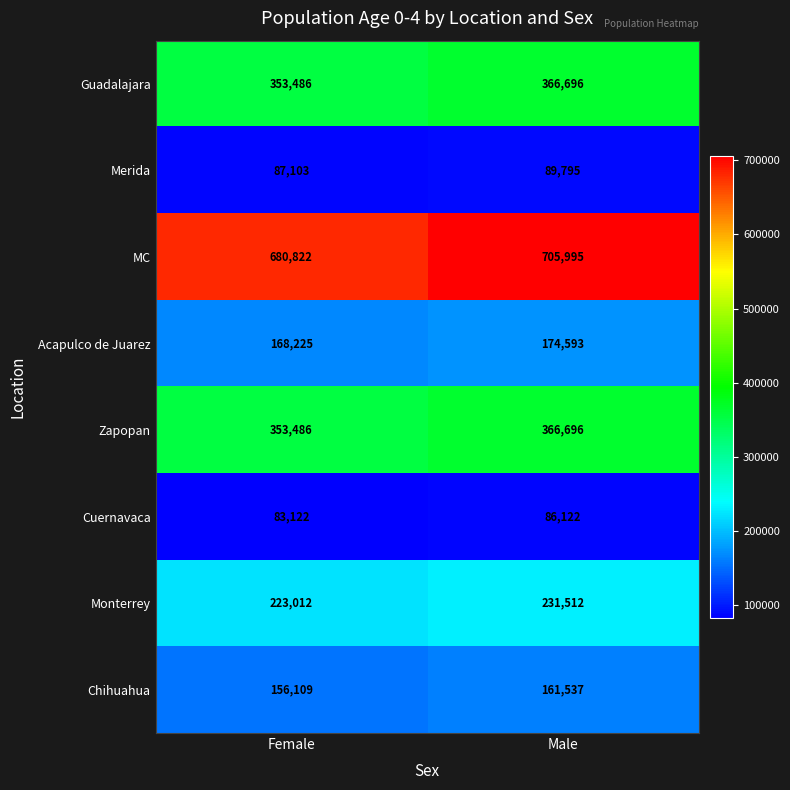

What is the total value across all series at Male?

2182946